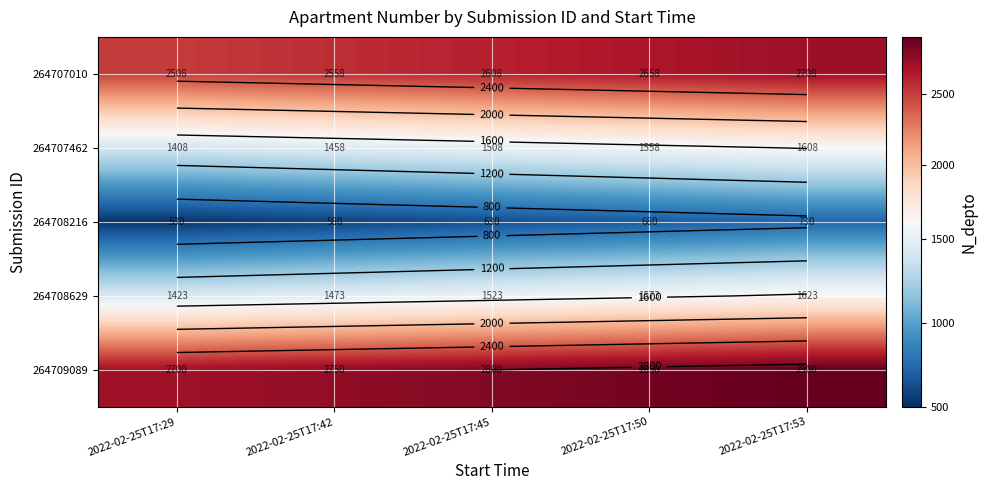

True or false: 264707010 has a value of 2508 at 2022-02-25T17:29.

True